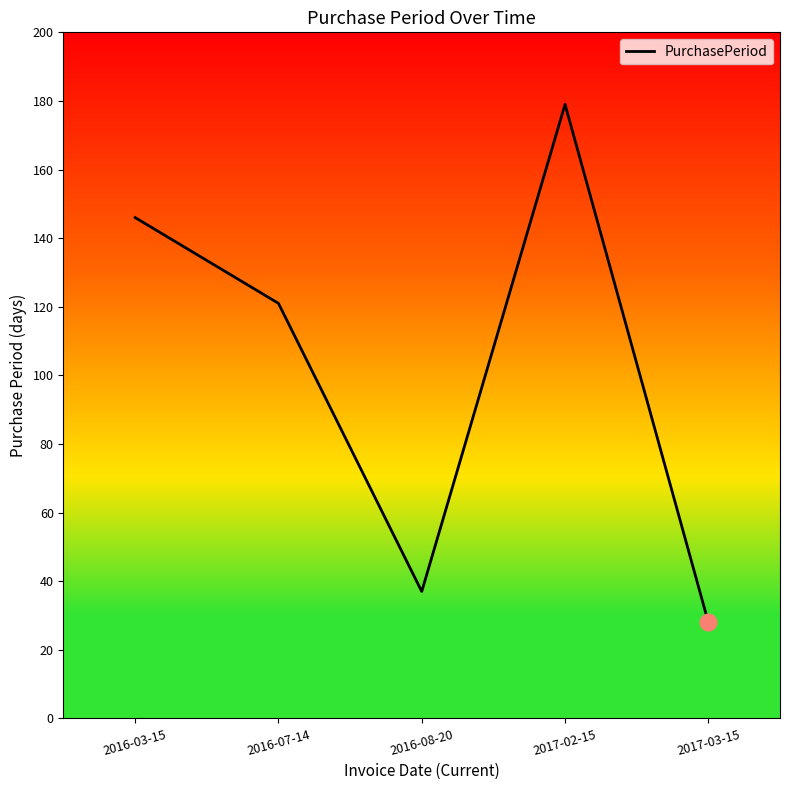

What is the difference between the maximum and minimum values?

151